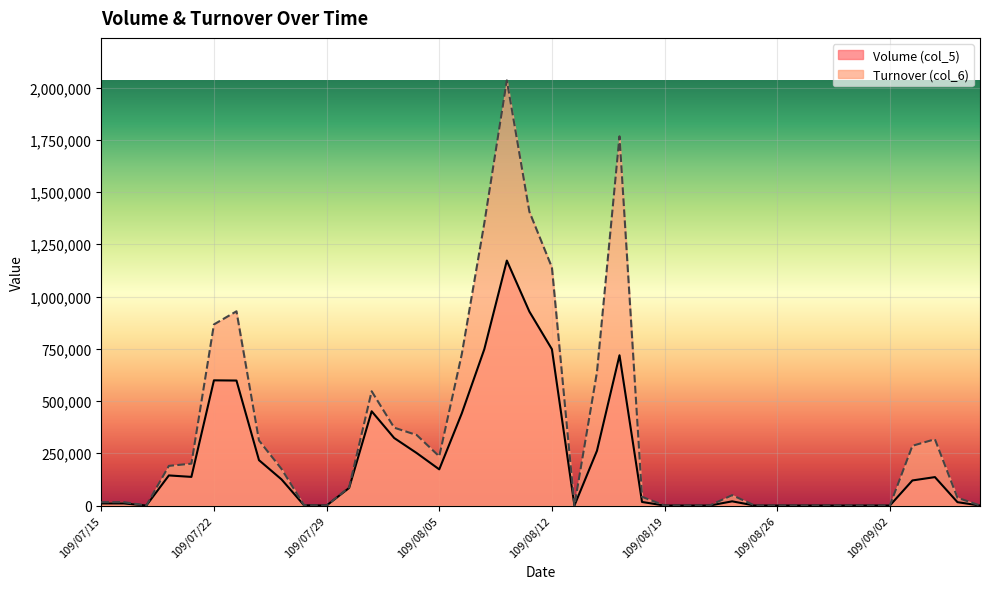

How many data points in Volume (col_5) are less than 84000?

20